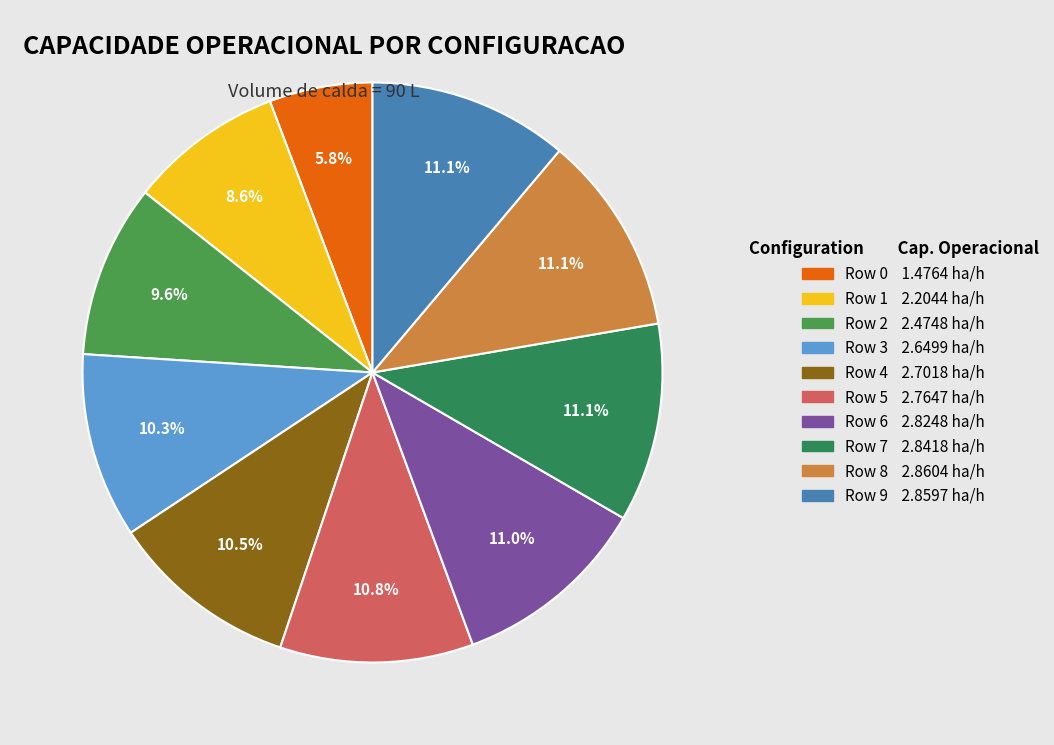

Is the sum of Row 7 and Row 9 greater than half?

No